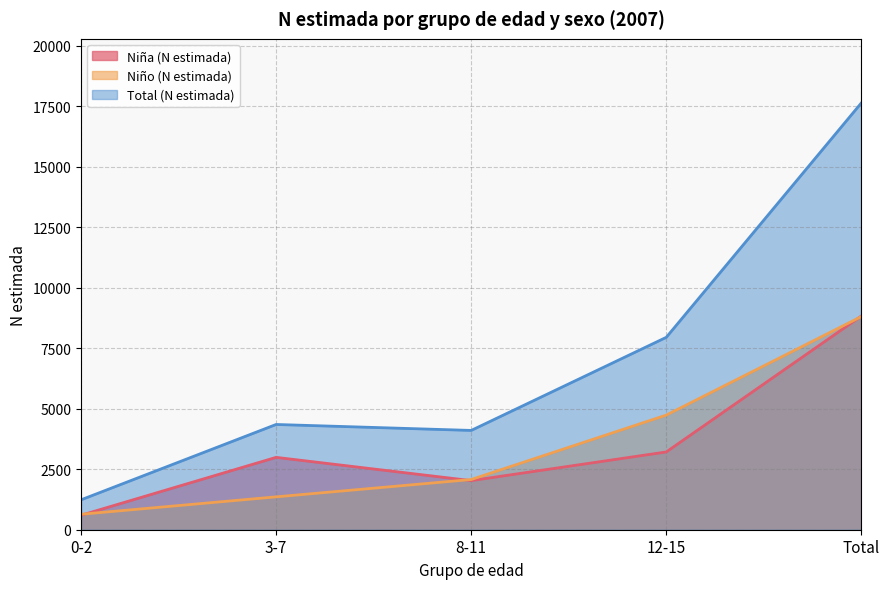

How many lines are shown in the chart?

3